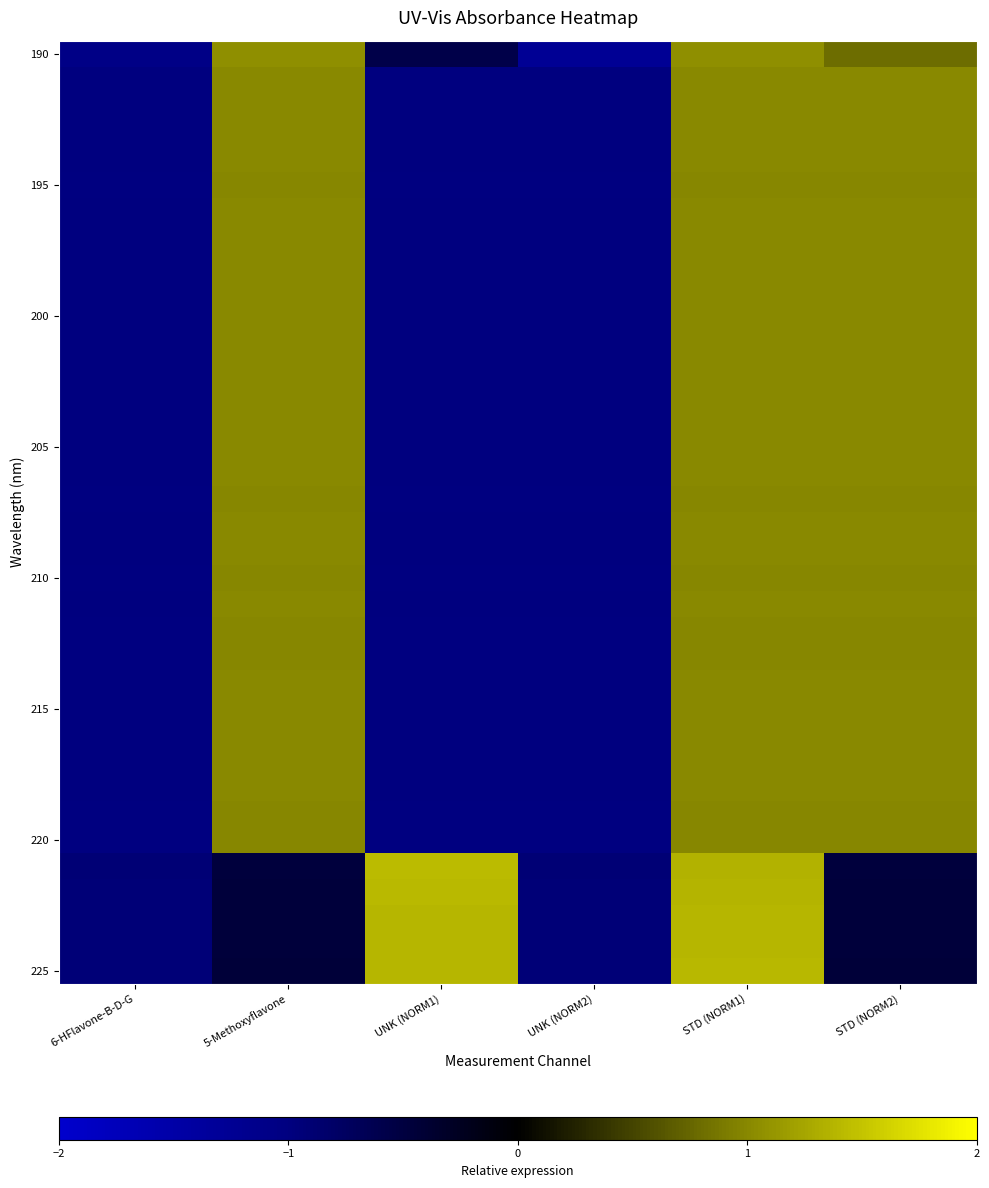

At how many categories does at least one series exceed 0?

4